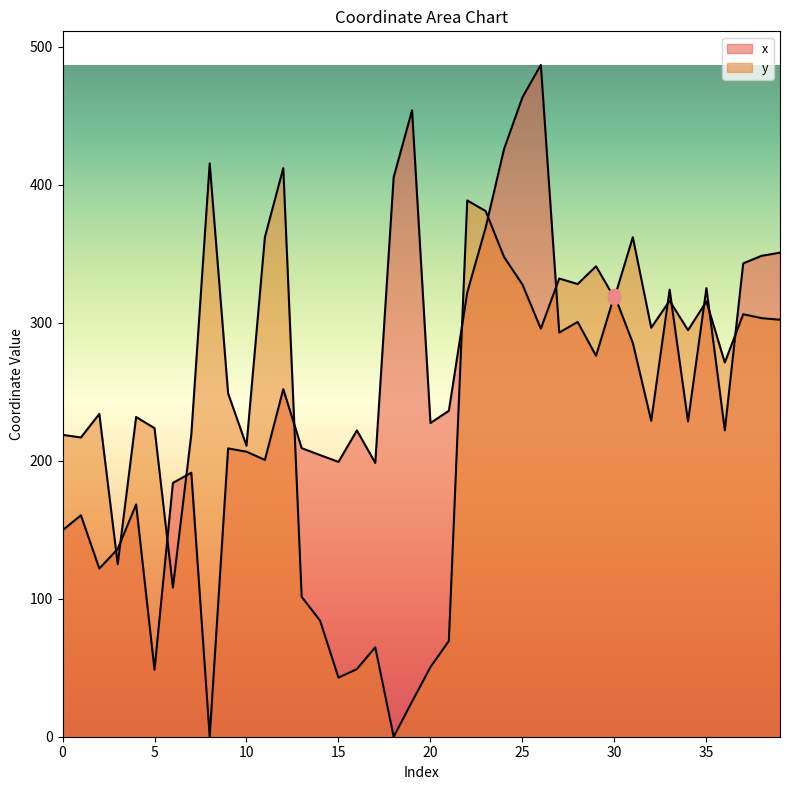

At which category is the sum across all series the highest?

25